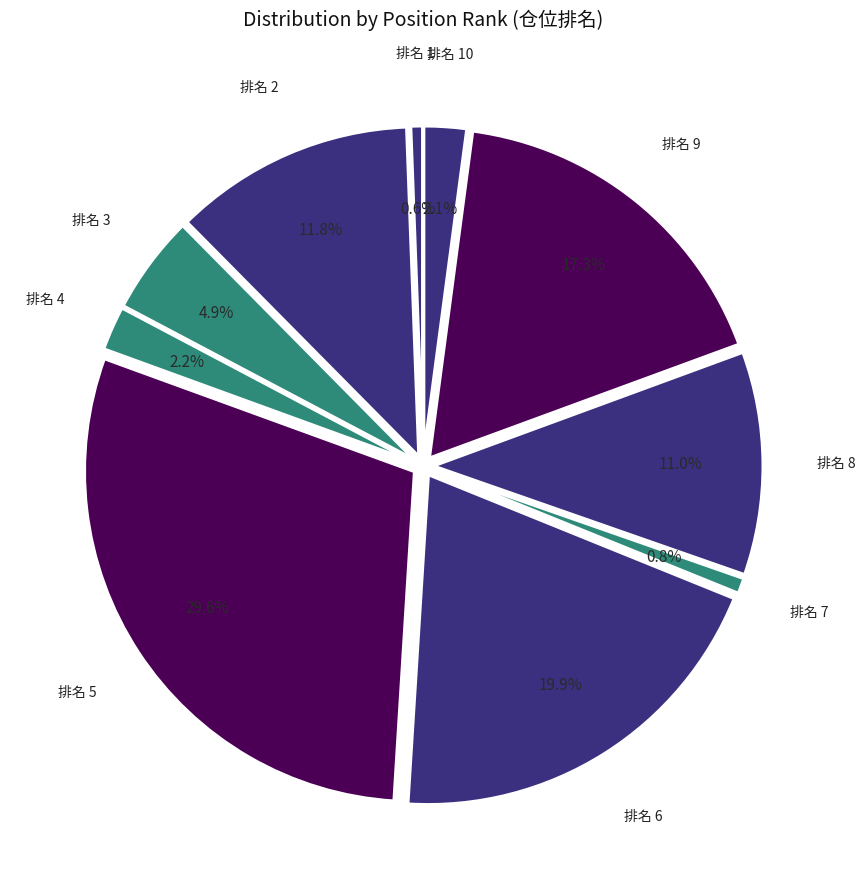

Is 5 the majority of the pie?

No